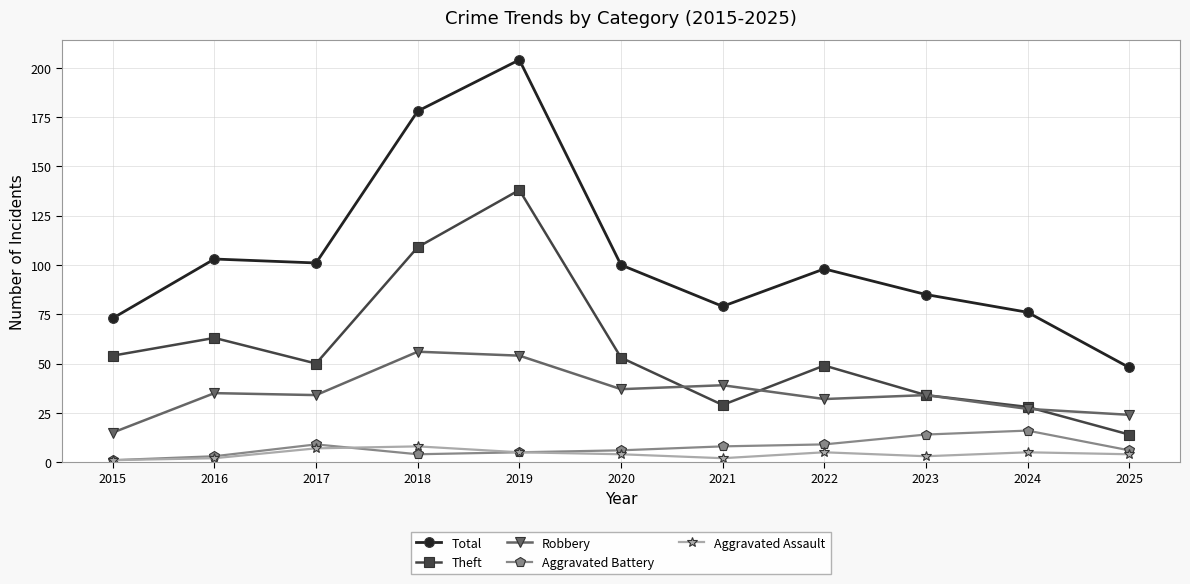

What is the difference between the Aggravated Assault values at 2015 and 2021?

1